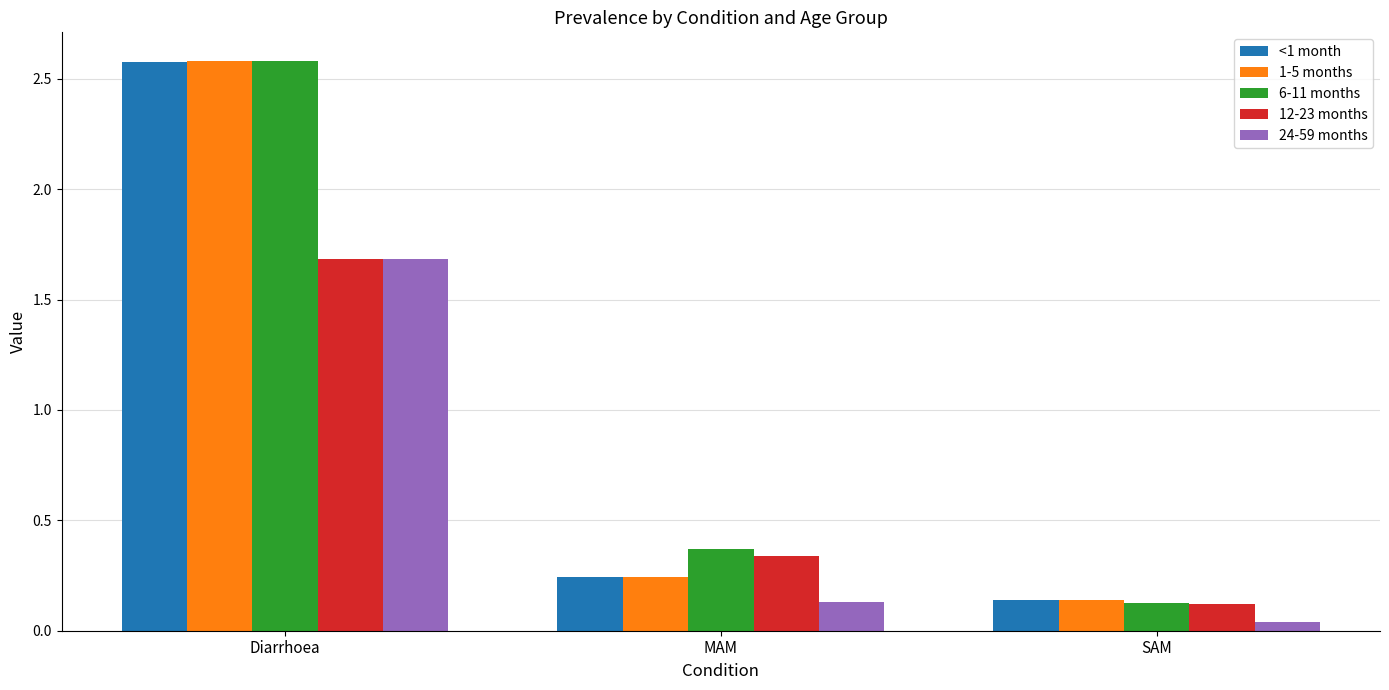

What is the sum of the 12-23 months values at SAM and Diarrhoea?

1.8